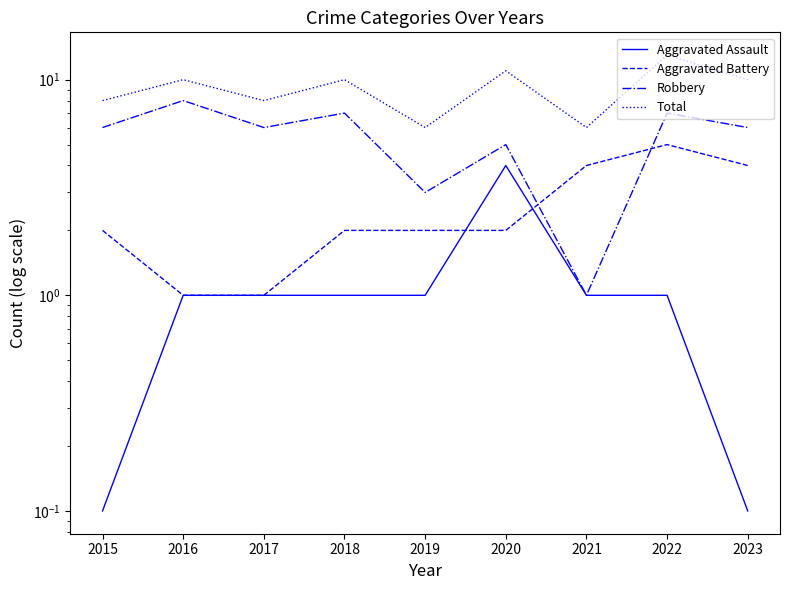

At how many categories does at least one series exceed 1?

9